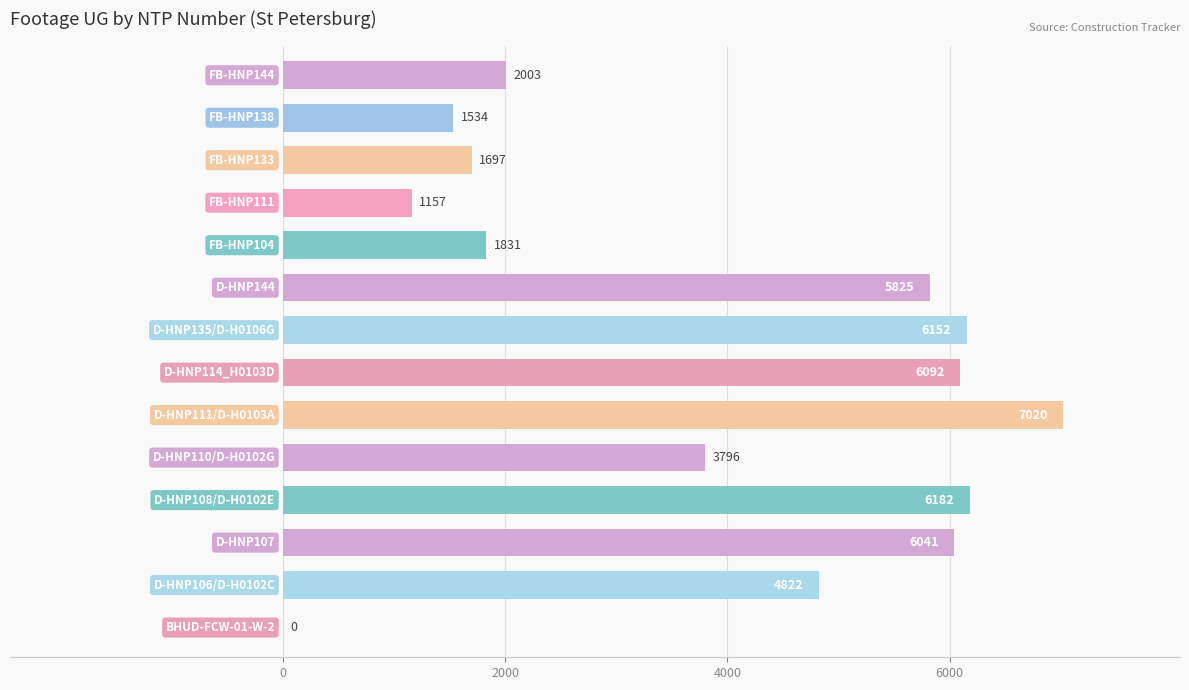

What is the maximum value shown in the chart?

7020